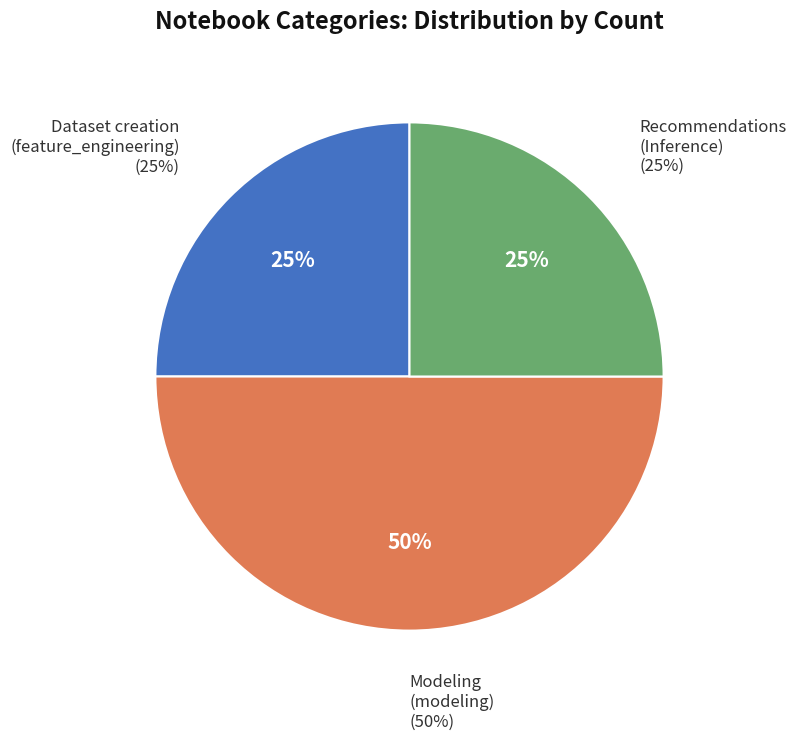

The Recommendations
(Inference) slice represents 38% of the pie. True or false?

False